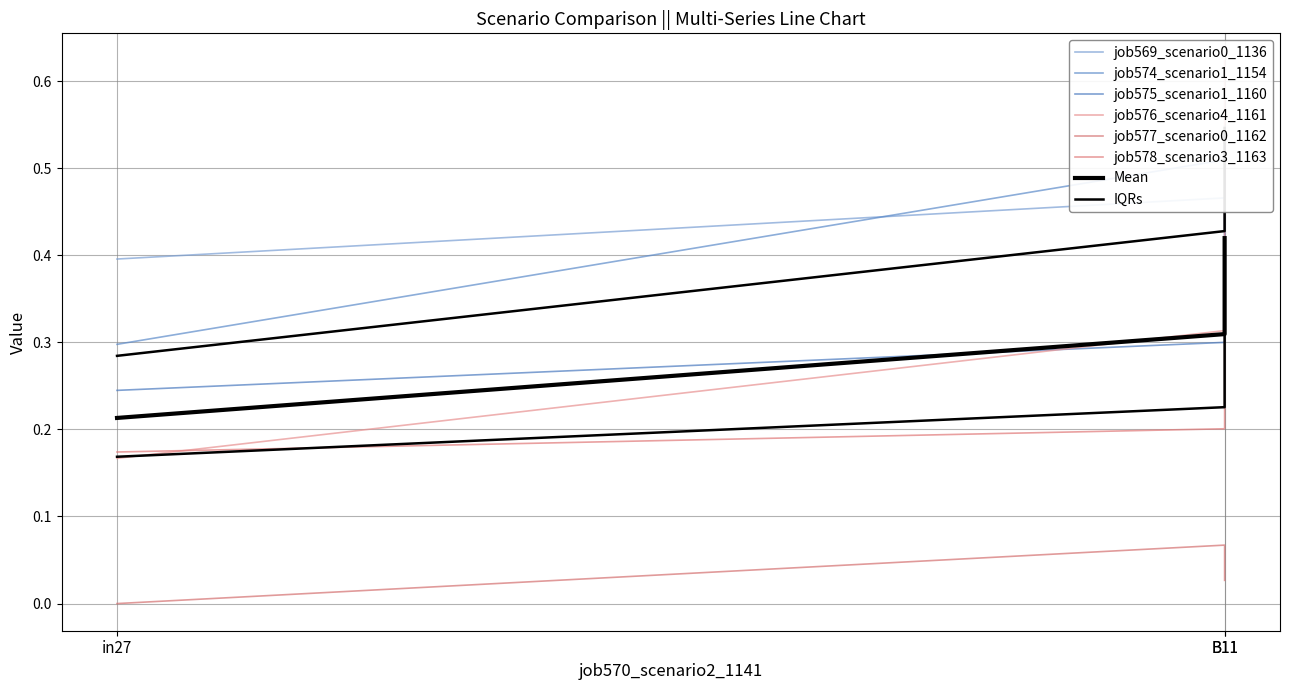

Which series has the largest total across all categories?

job574_scenario1_1154